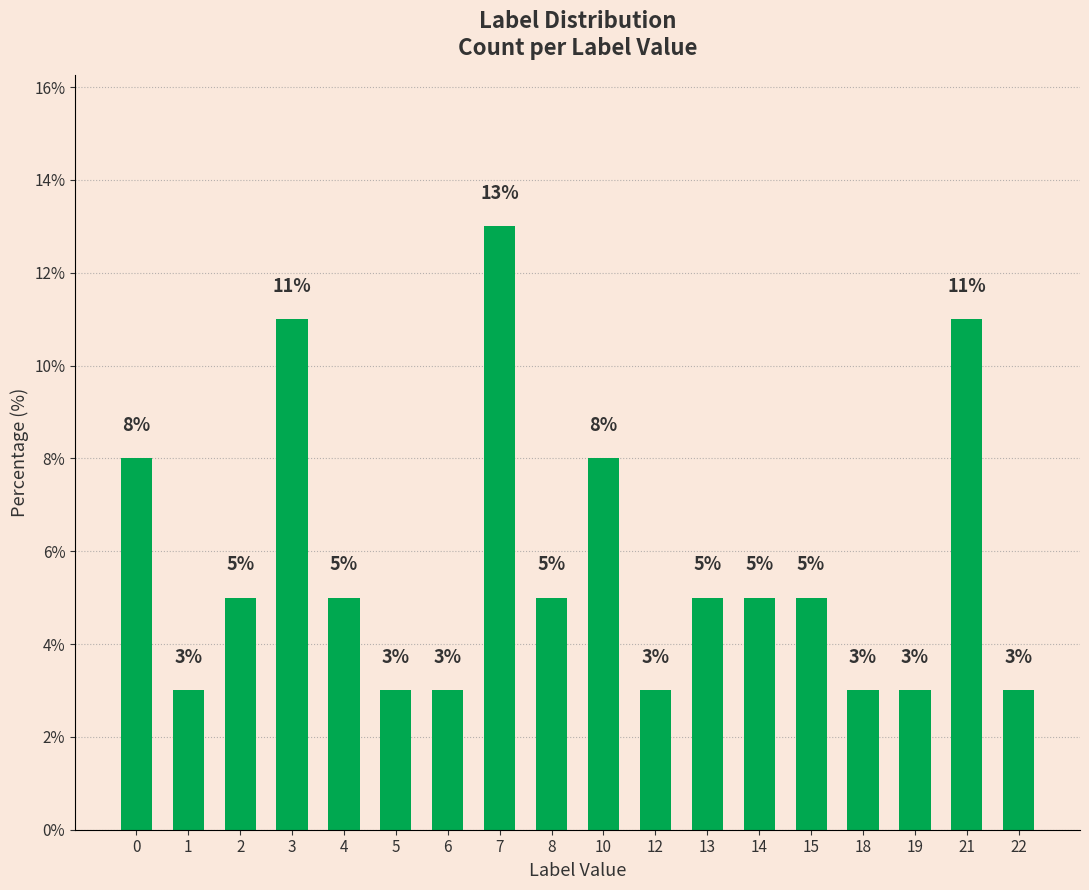

Approximately how many times larger is the value at 0 compared to 3?

0.7